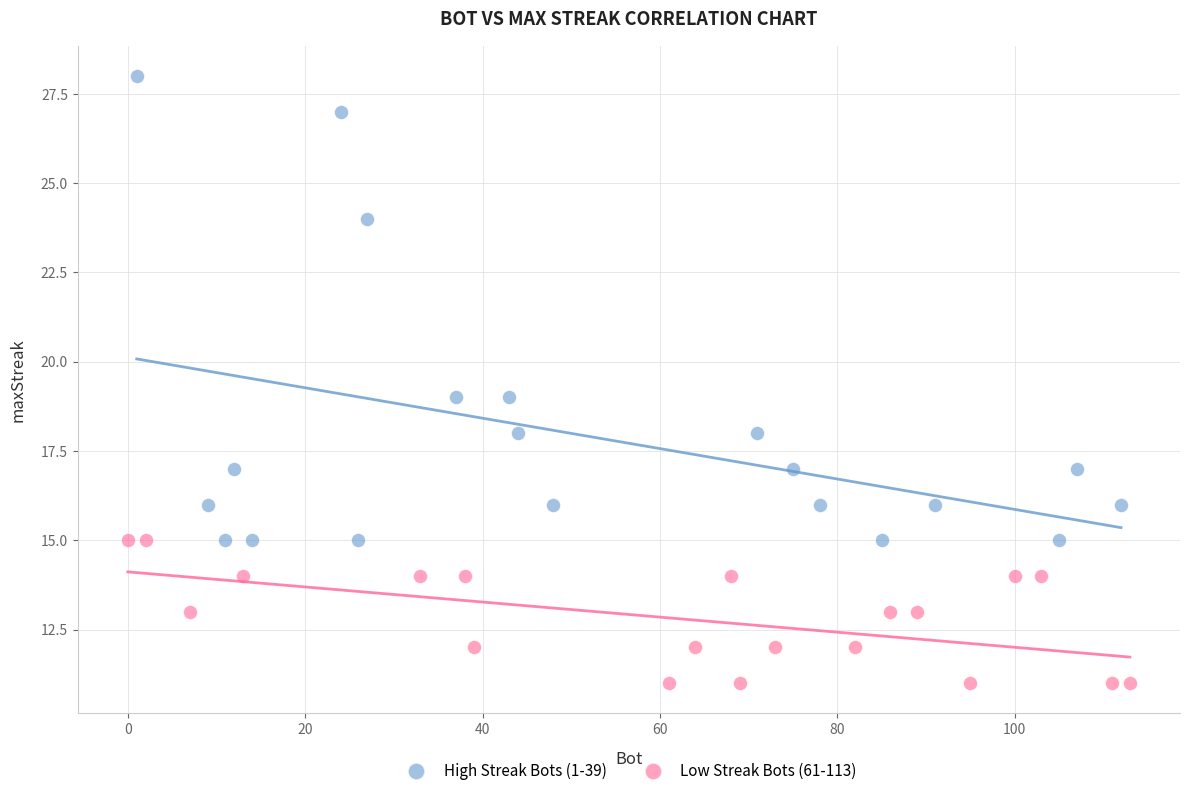

Which series has the widest spread of Y values?

High Streak Bots (1-39)